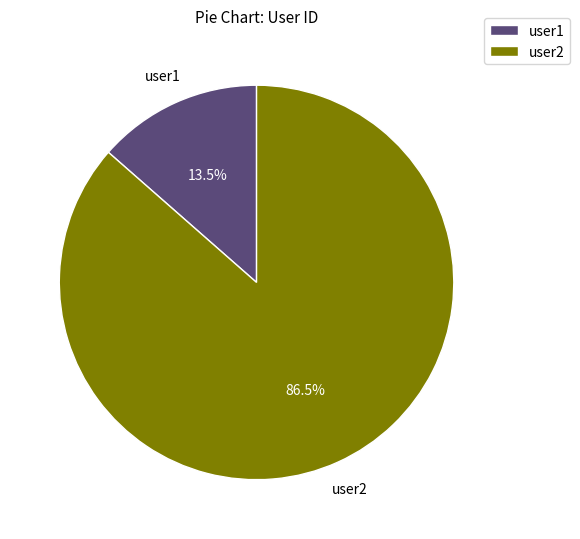

Approximately how many times larger is the value at user2 compared to user1?

6.4